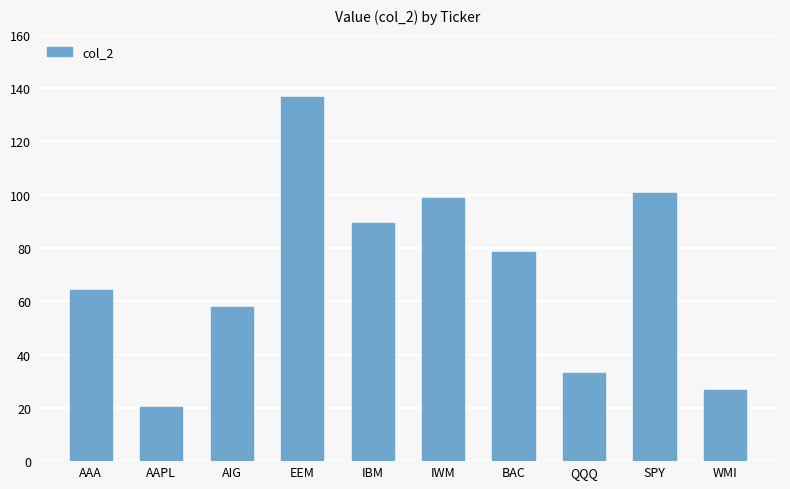

What position from the right is SPY?

2